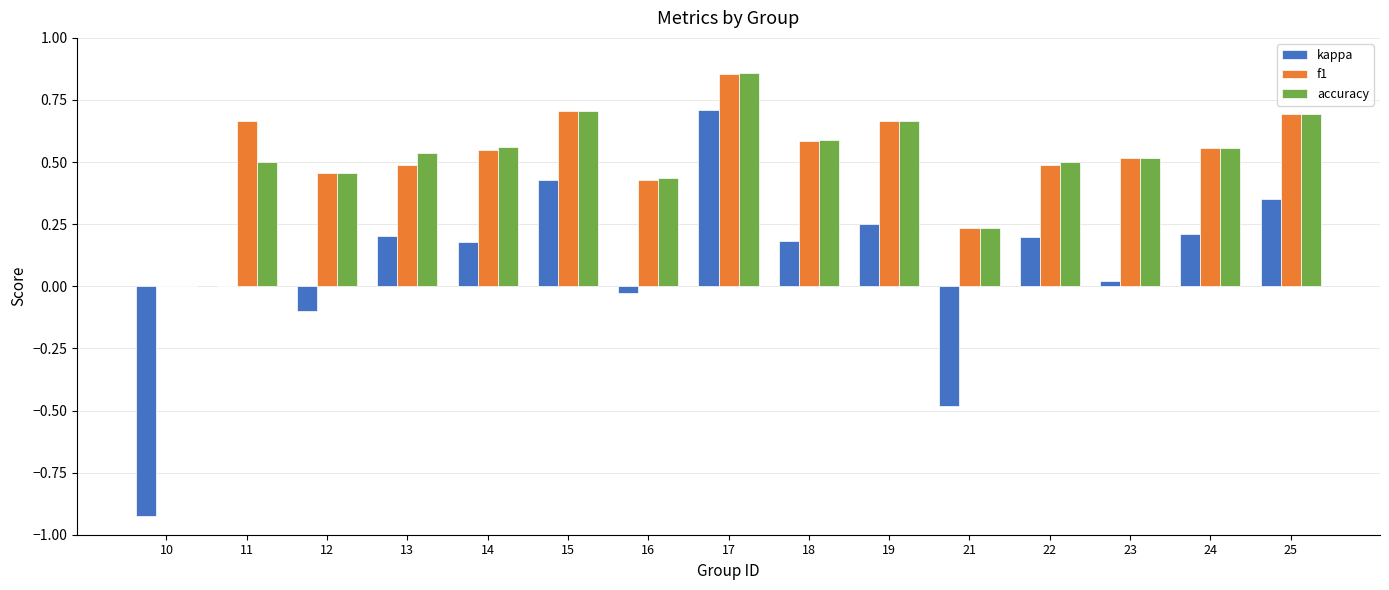

What are all the series names shown in the legend?

kappa, f1, accuracy